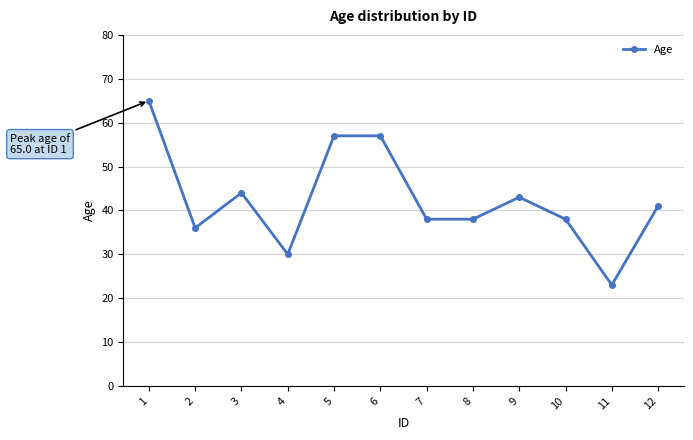

True or false: there are more than 1 points higher than both neighbors.

True